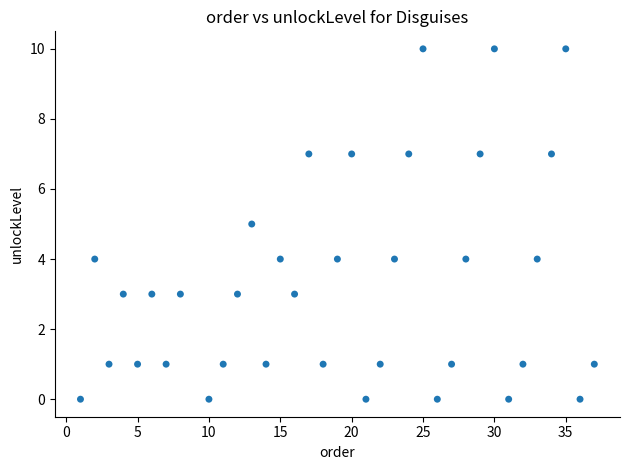

What is the range of X values (max minus min)?

36